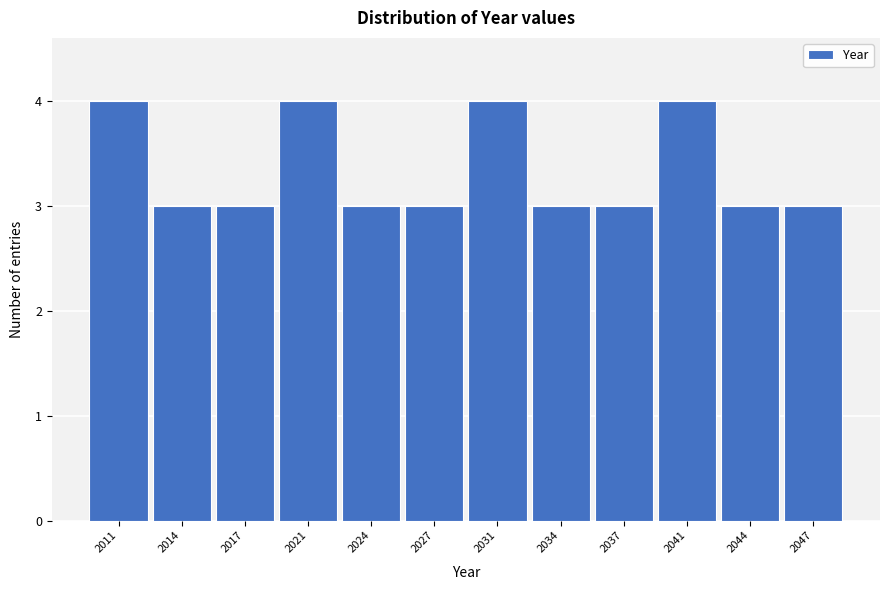

Reading left to right, list all the values displayed in this chart.

2011=4	2014=3	2017=3	2021=4	2024=3	2027=3	2031=4	2034=3	2037=3	2041=4	2044=3	2047=3